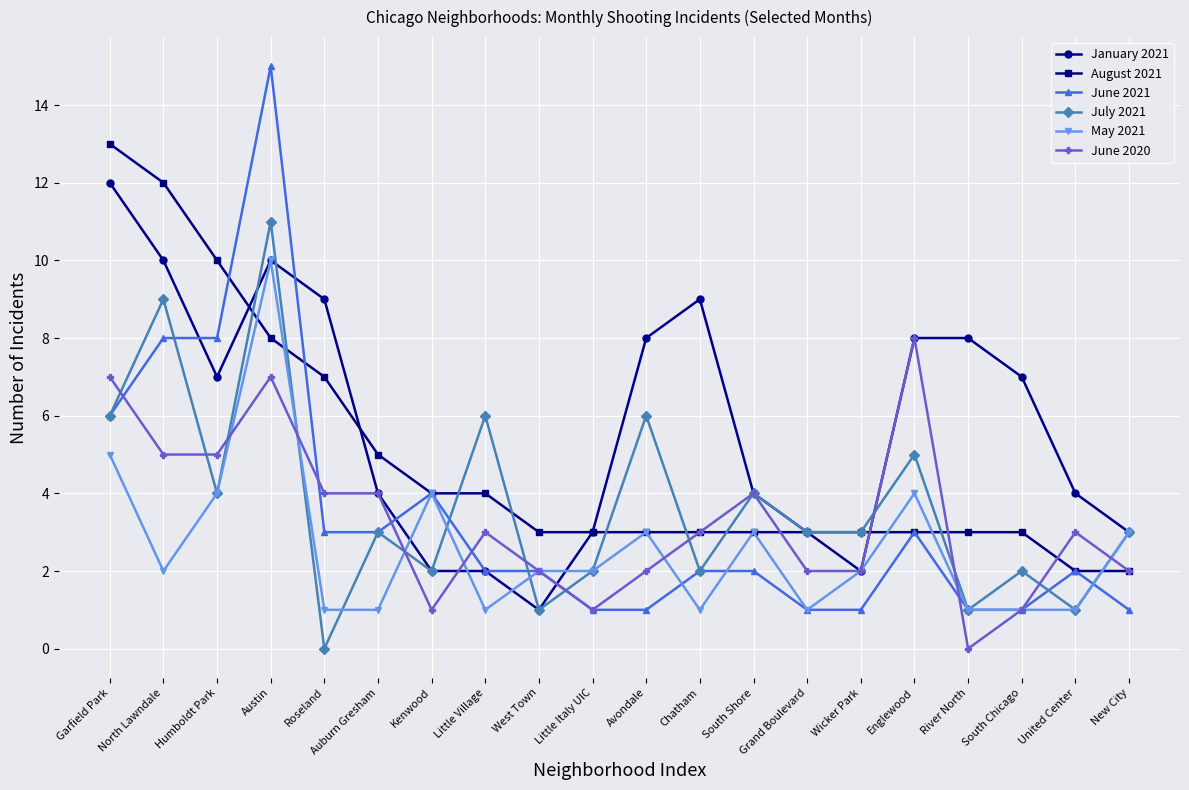

The May 2021 series shows 0 at Roseland. True or false?

False